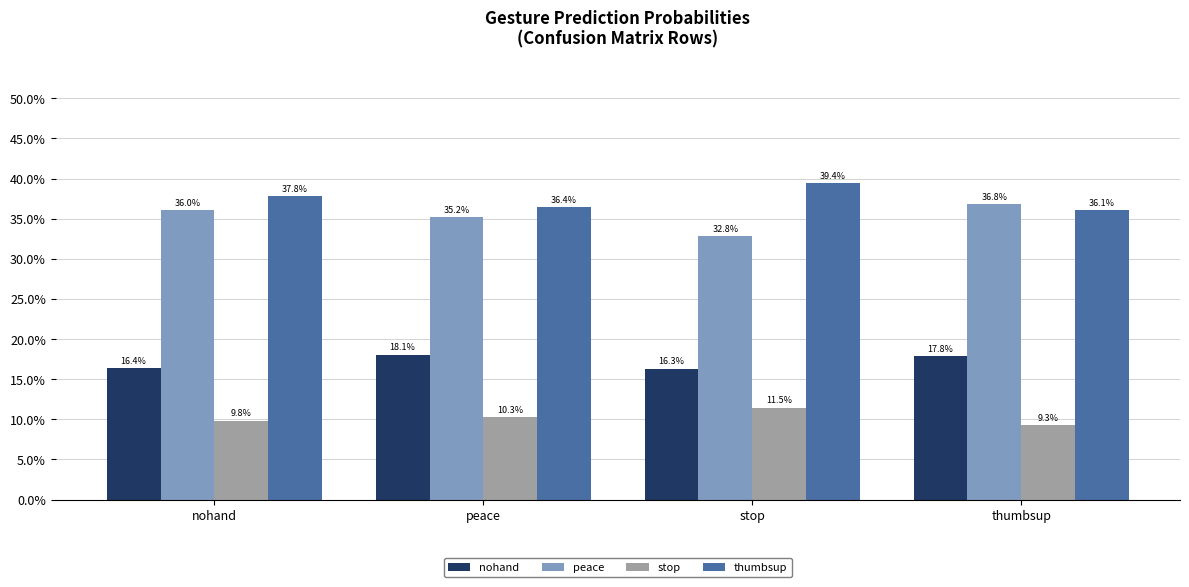

Are the bars grouped side by side (vs. stacked)?

Yes